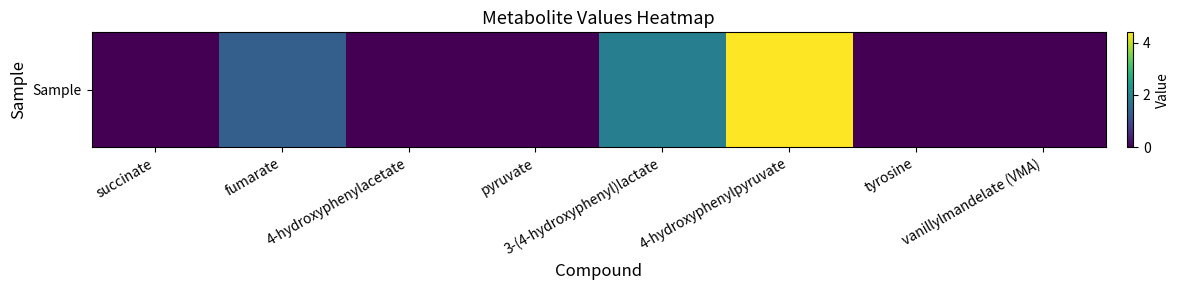

List the labels in order of value, largest first.

4-hydroxyphenylpyruvate, 3-(4-hydroxyphenyl)lactate, fumarate, succinate, 4-hydroxyphenylacetate, pyruvate, tyrosine, vanillylmandelate (VMA)